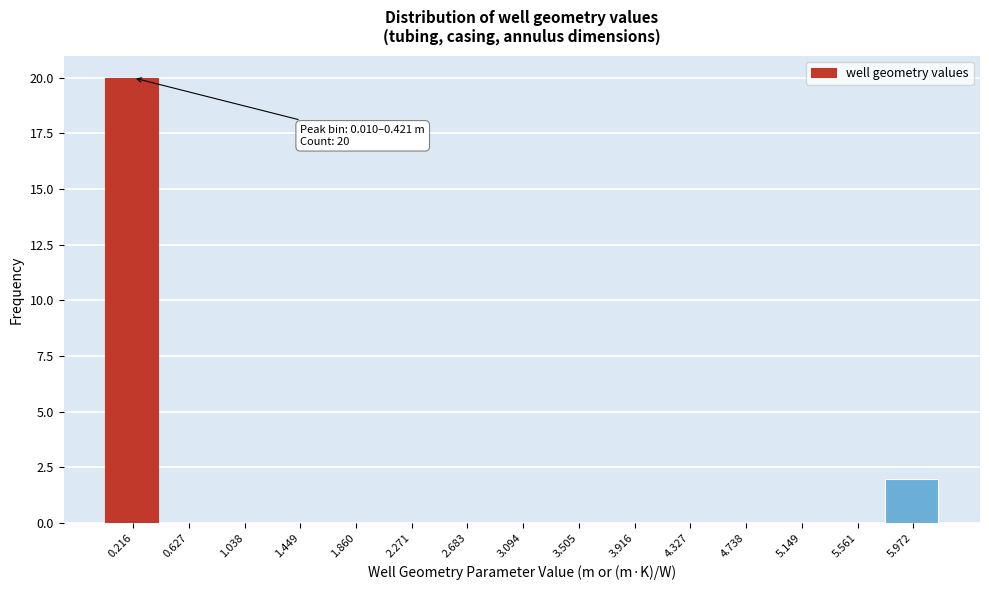

Which range on the x-axis has the tallest bar?

0.00 to 0.40